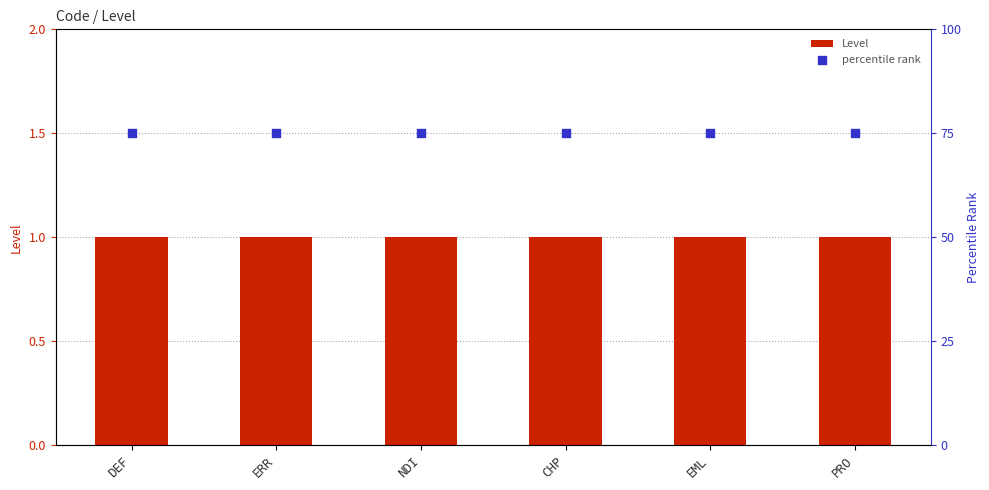

Which series has the largest Y range (max minus min)?

Level